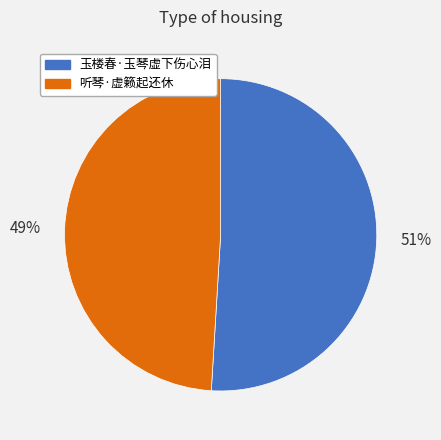

How many slices are in this pie chart?

2